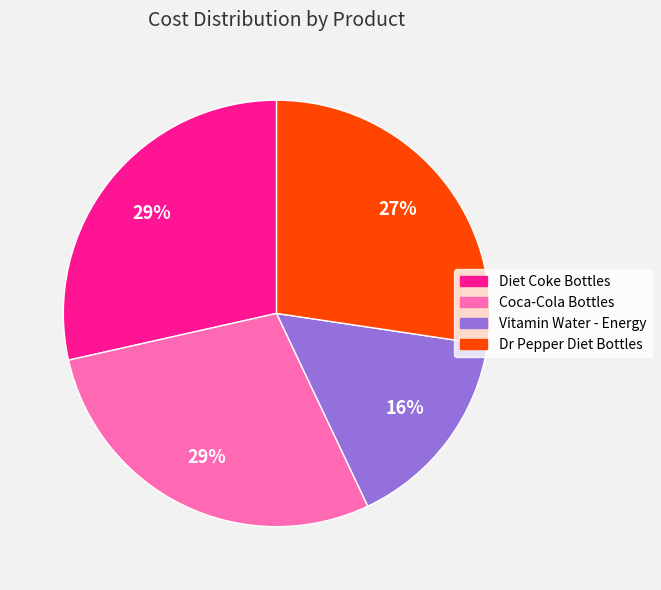

What percentage is the Vitamin Water - Energy slice, to the nearest percent?

16%